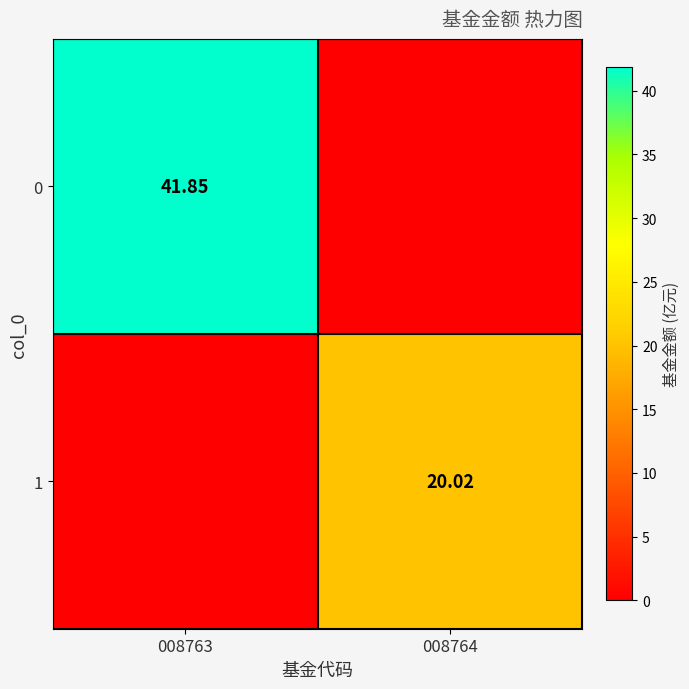

Is the value of 1 at 008764 greater than the value of 0 at 008763?

No